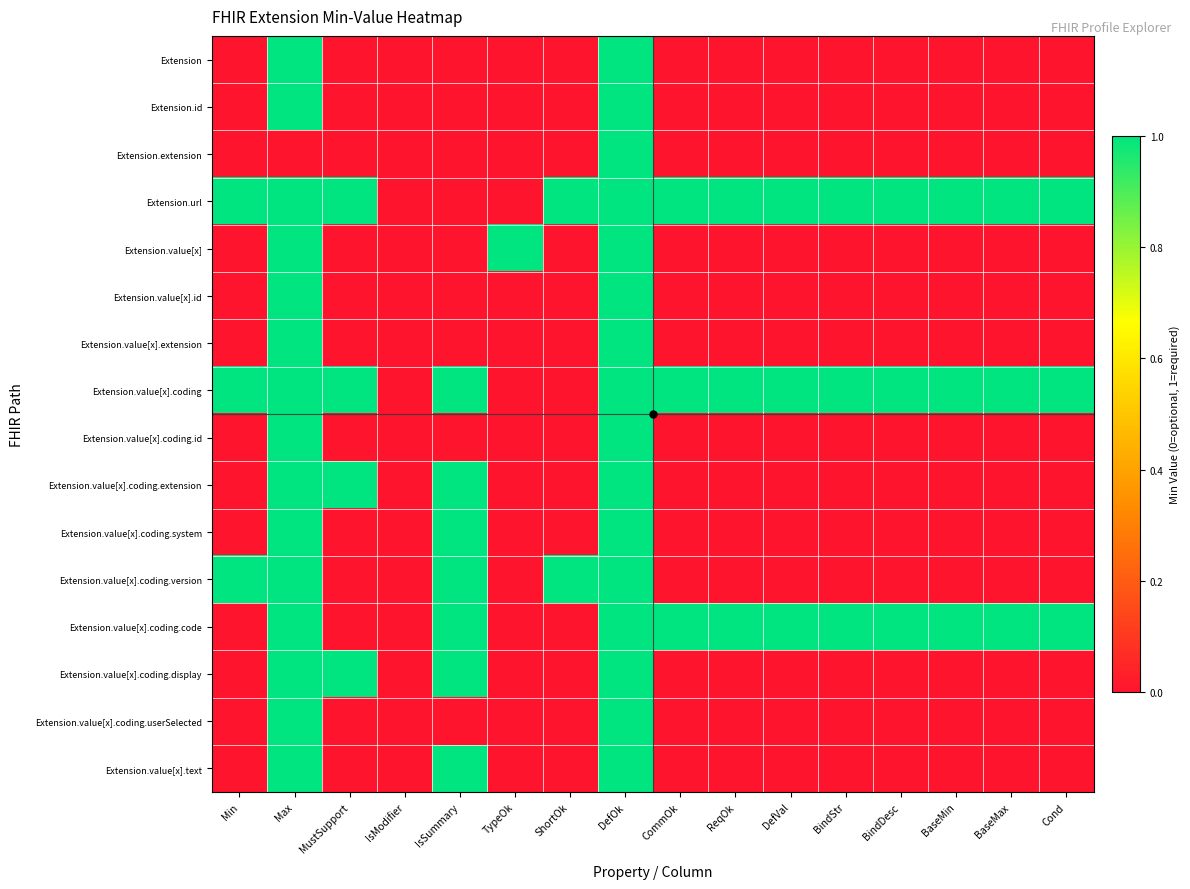

What is the total value across all series at Min?

3